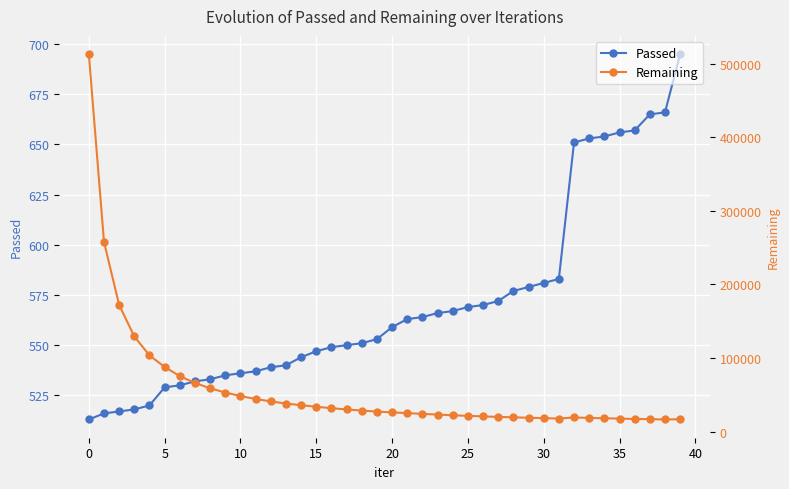

What is the sum of the Passed values at 5 and 15?

1076